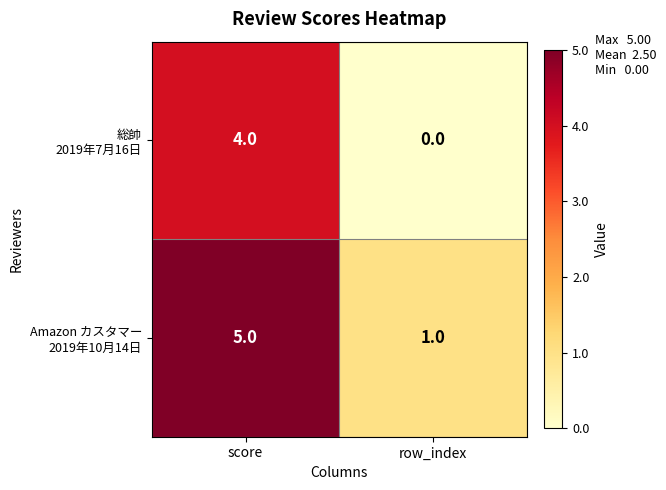

Which category has the lowest value across all series?

row_index